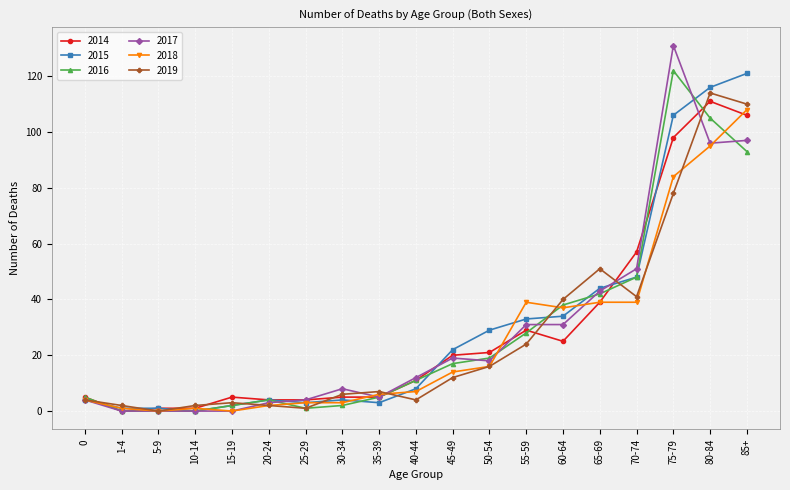

Is it true that 2015 equals 121 at 85+?

True